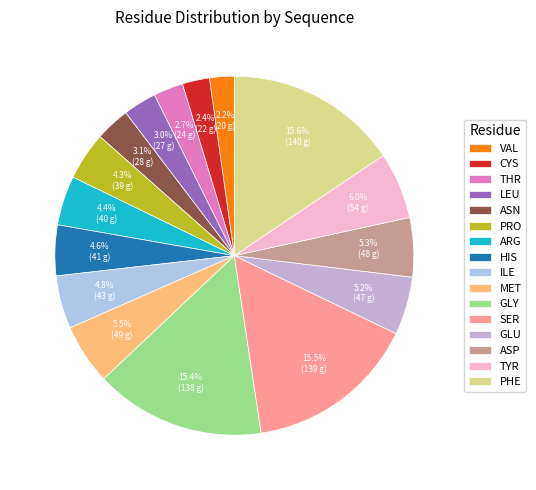

What percentage is the CYS slice, to the nearest percent?

2%